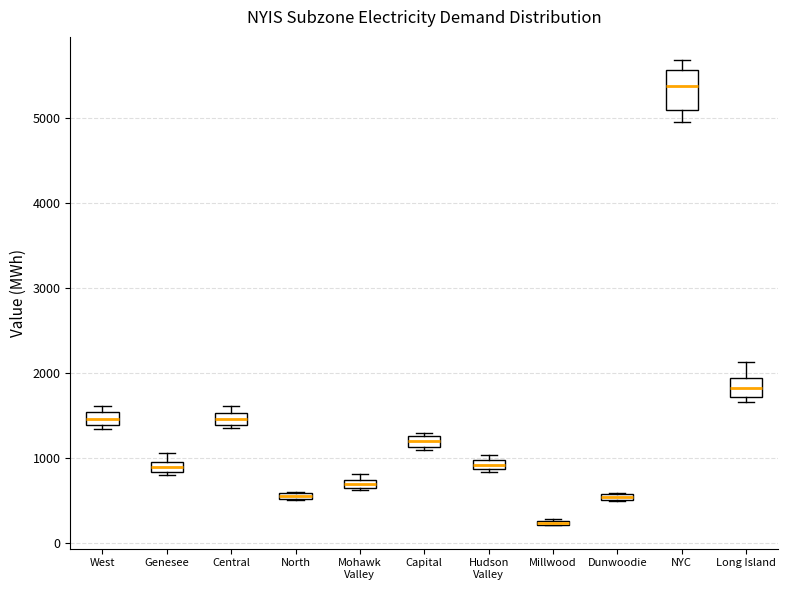

Which box is the tallest, from its lower edge to its upper edge?

NYC